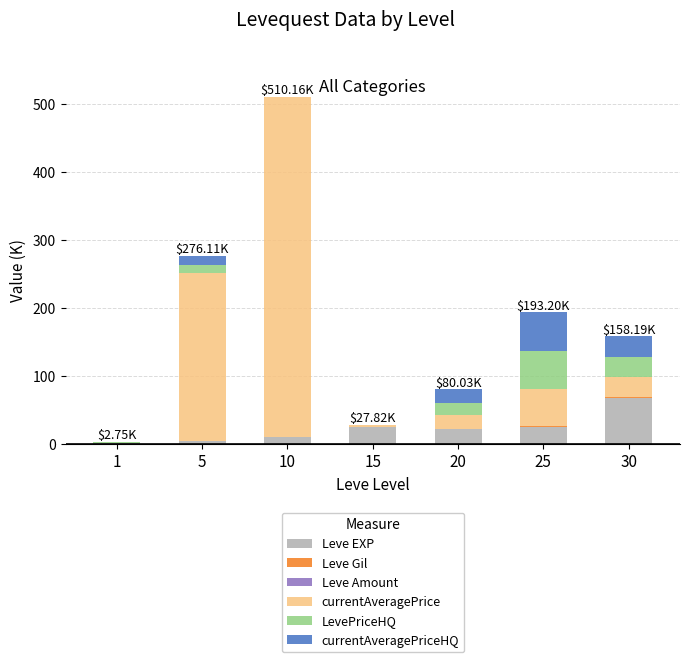

At which category is the sum across all series the highest?

10